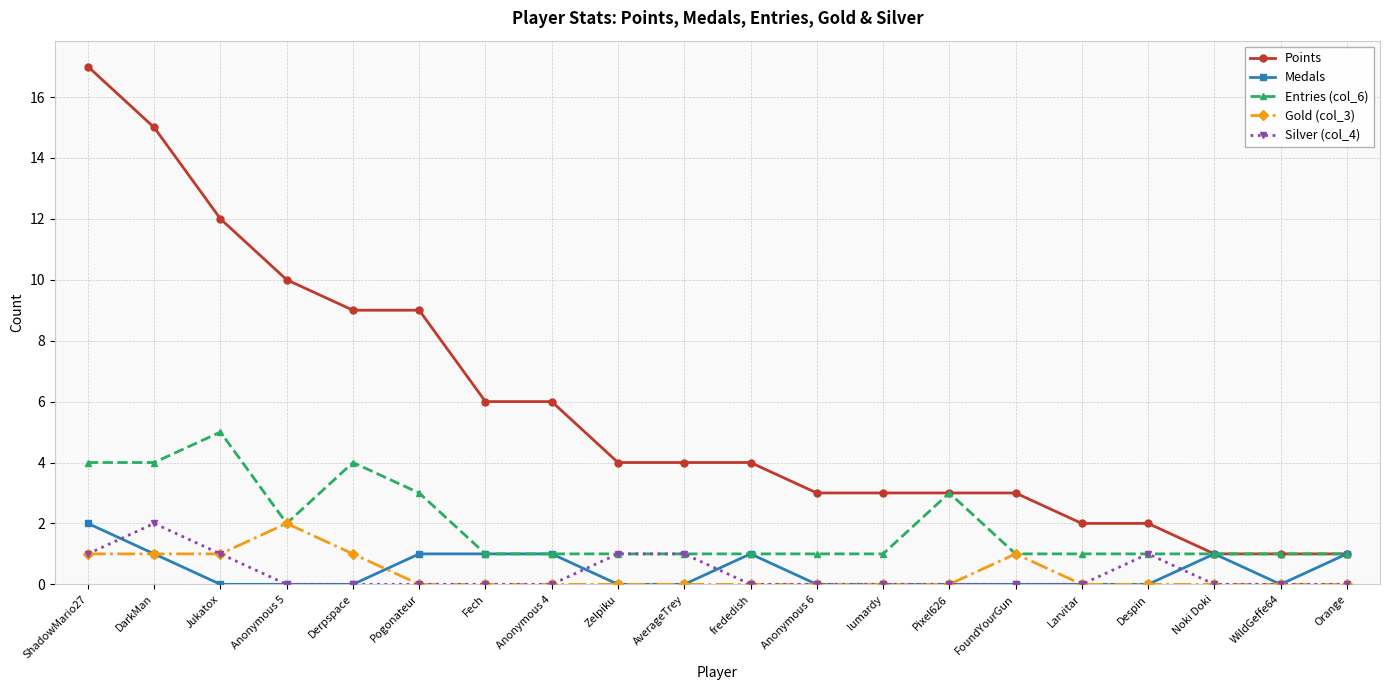

Which series has the widest spread of values?

Points